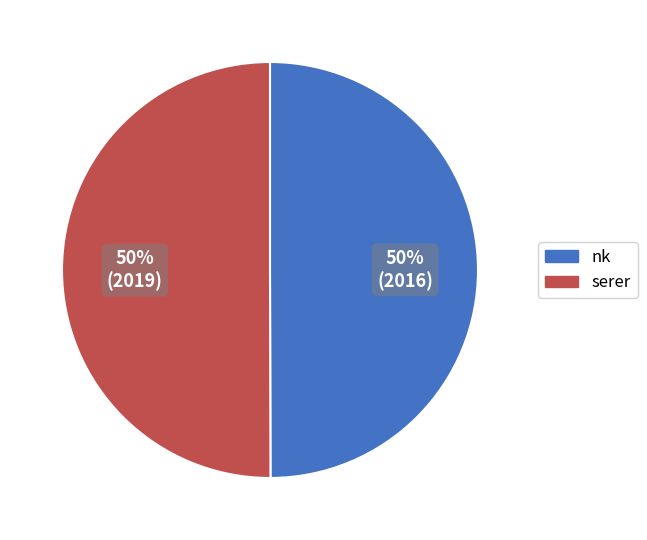

The nk slice represents 61% of the pie. True or false?

False